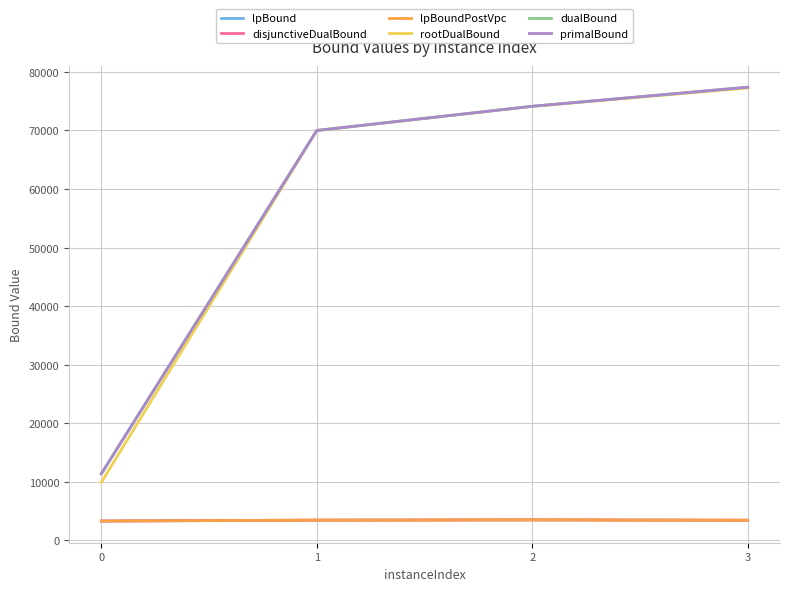

Which series has the largest range (max minus min)?

rootDualBound